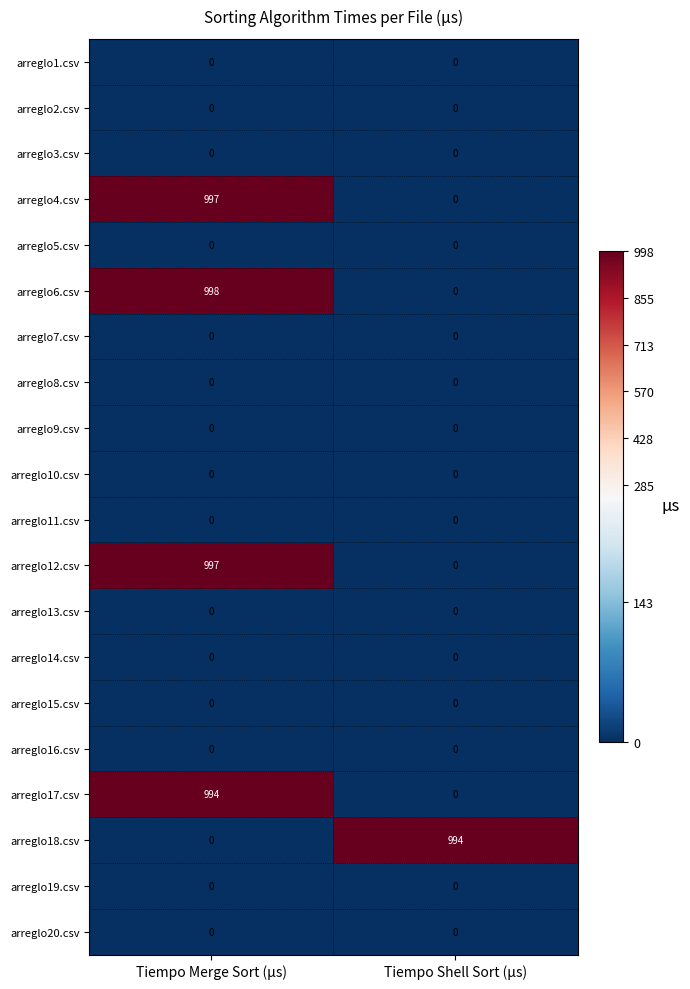

How many distinct data groups are displayed?

20